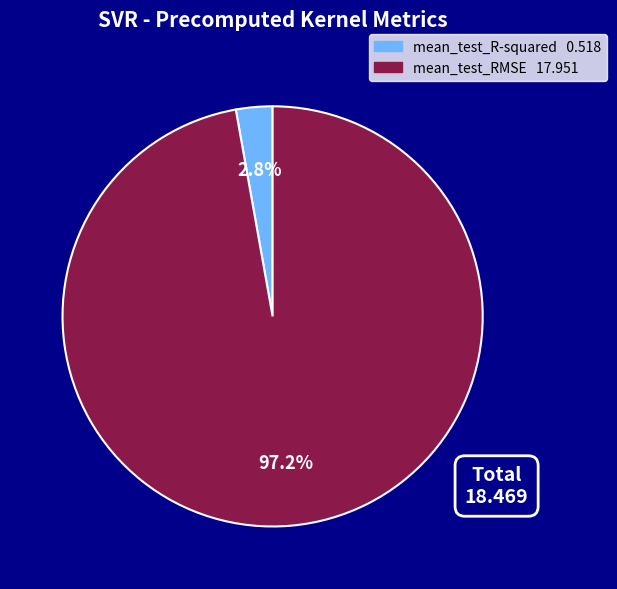

How many slices are in this pie chart?

2